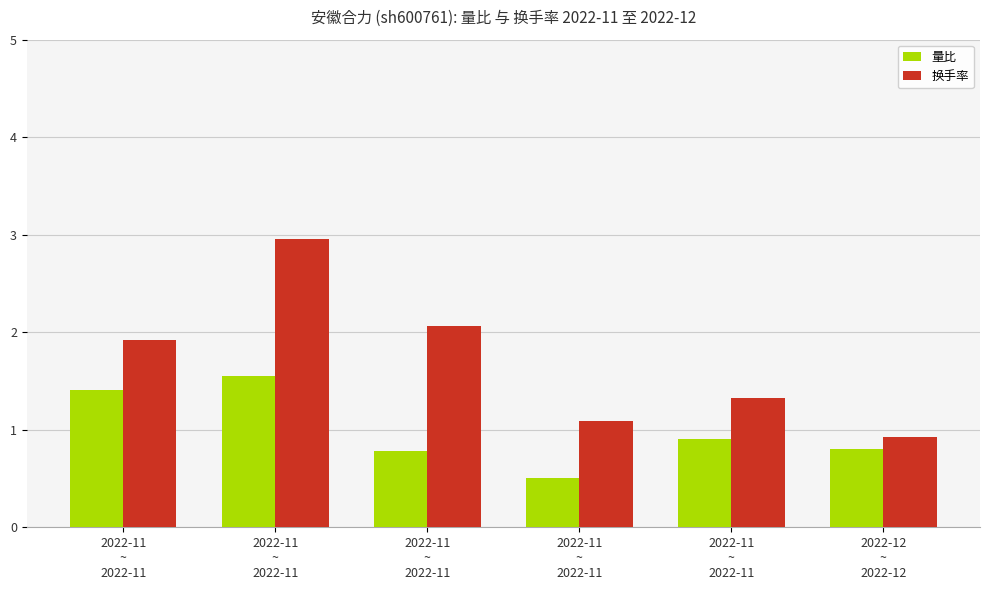

At how many categories does at least one series exceed 0?

6